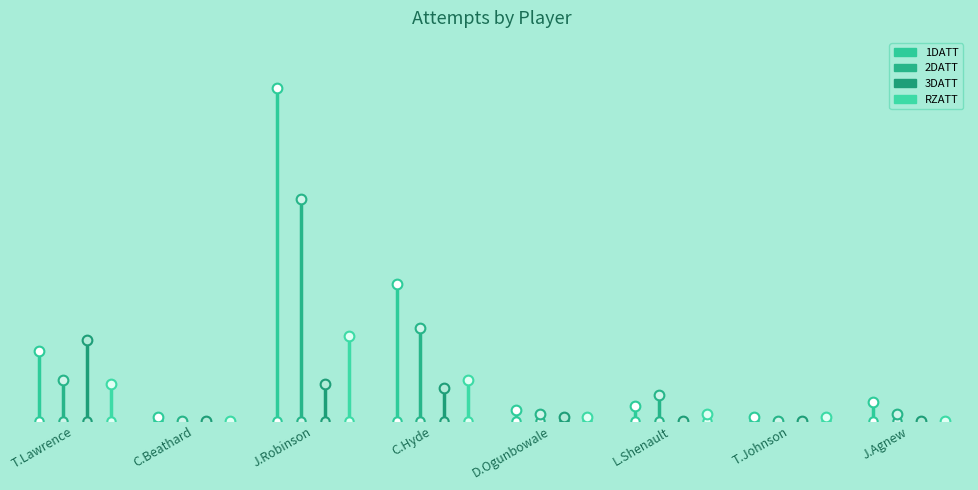

The value of 2DATT at C.Beathard is 19. True or false?

False